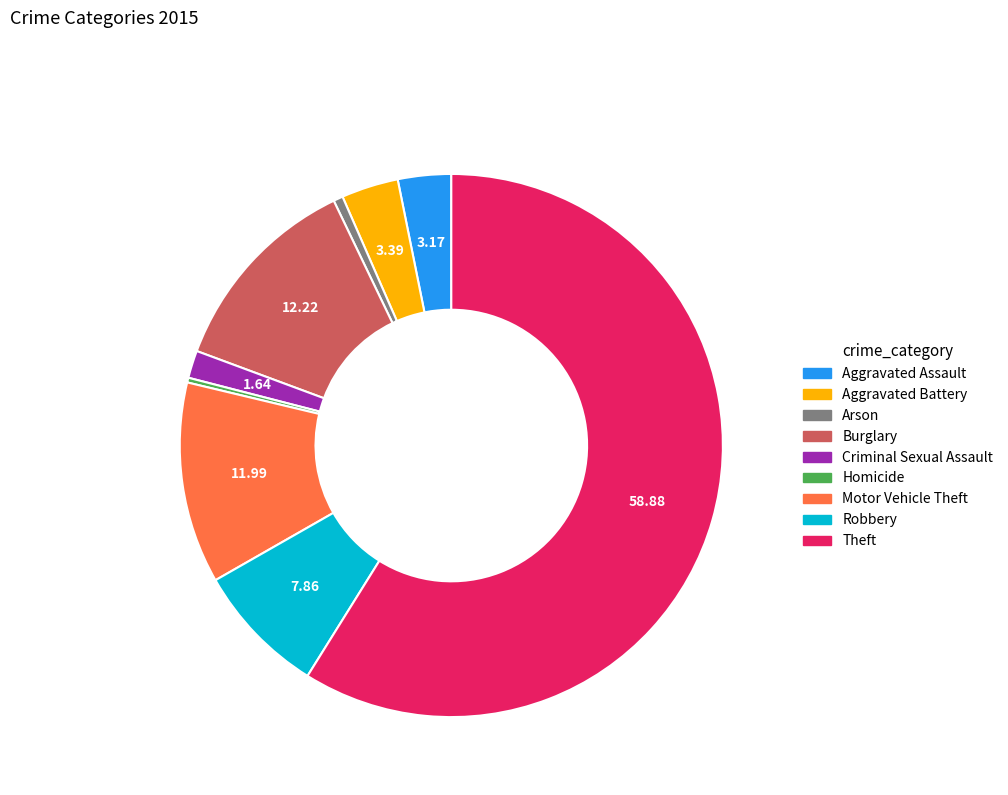

True or false: Burglary accounts for 12% of the total.

True